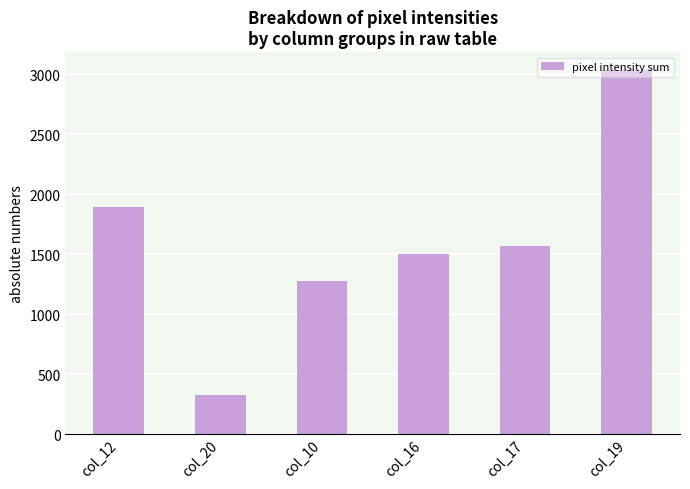

What is the difference between the second highest and second lowest values?

623